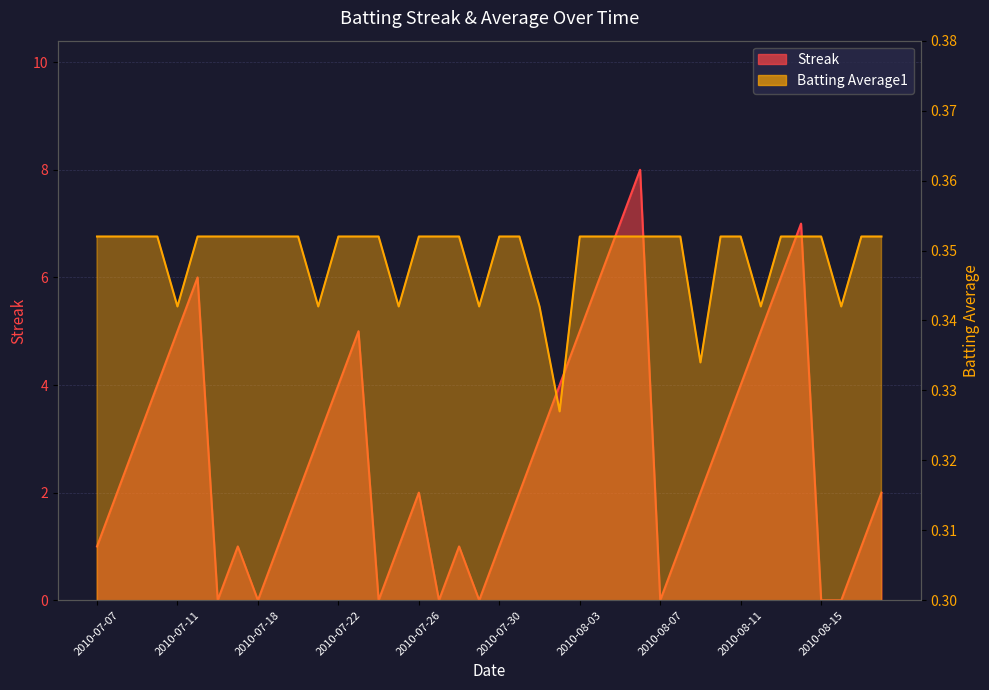

True or false: Batting Average1 has more than 2 interior local peaks.

False